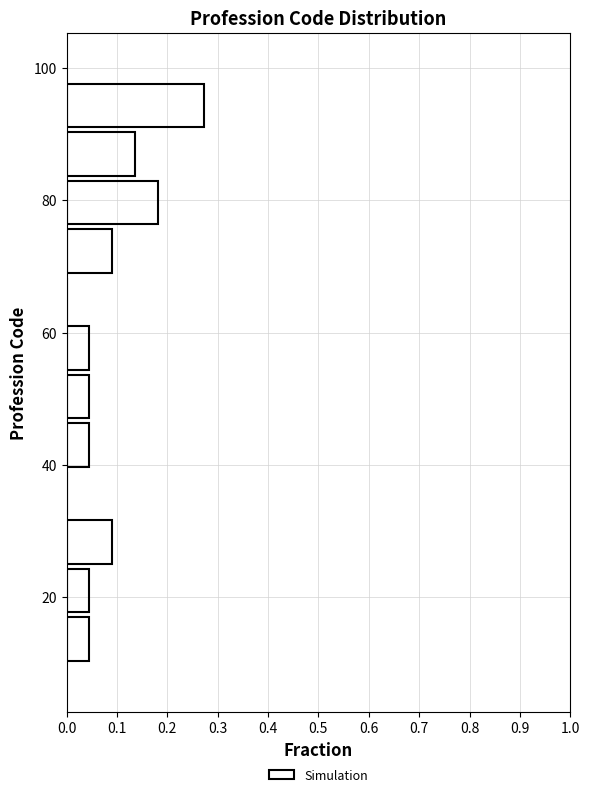

Around what value on the y-axis is the longest bar? Give the approximate position of its centre, as read against the axis.

94